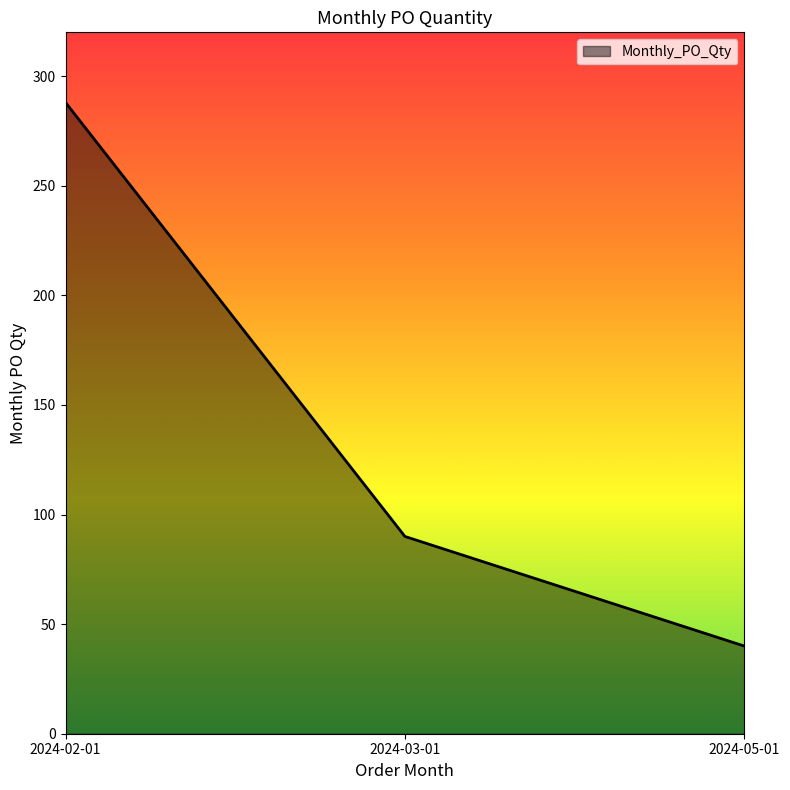

Count the values in the range 40 to 288.

3